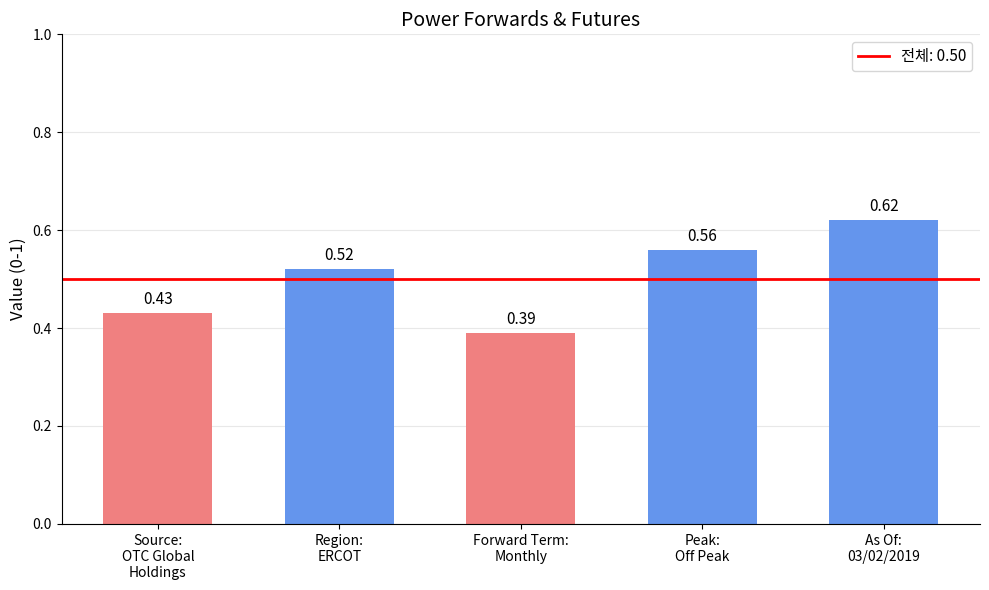

How many values are between 0 and 1?

5